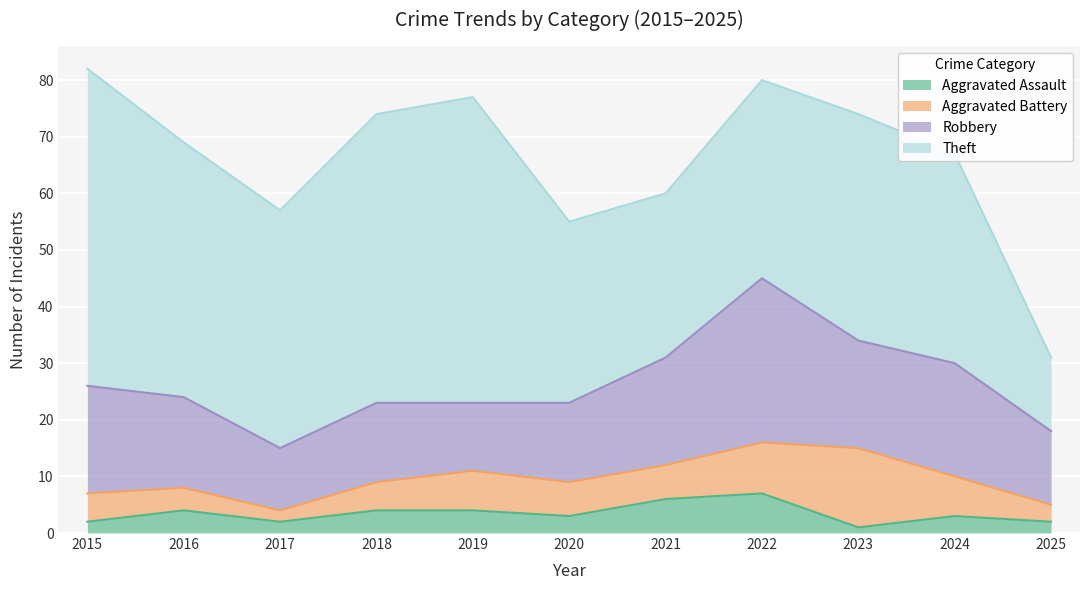

What is the sum of the Aggravated Battery values at 2017 and 2020?

8